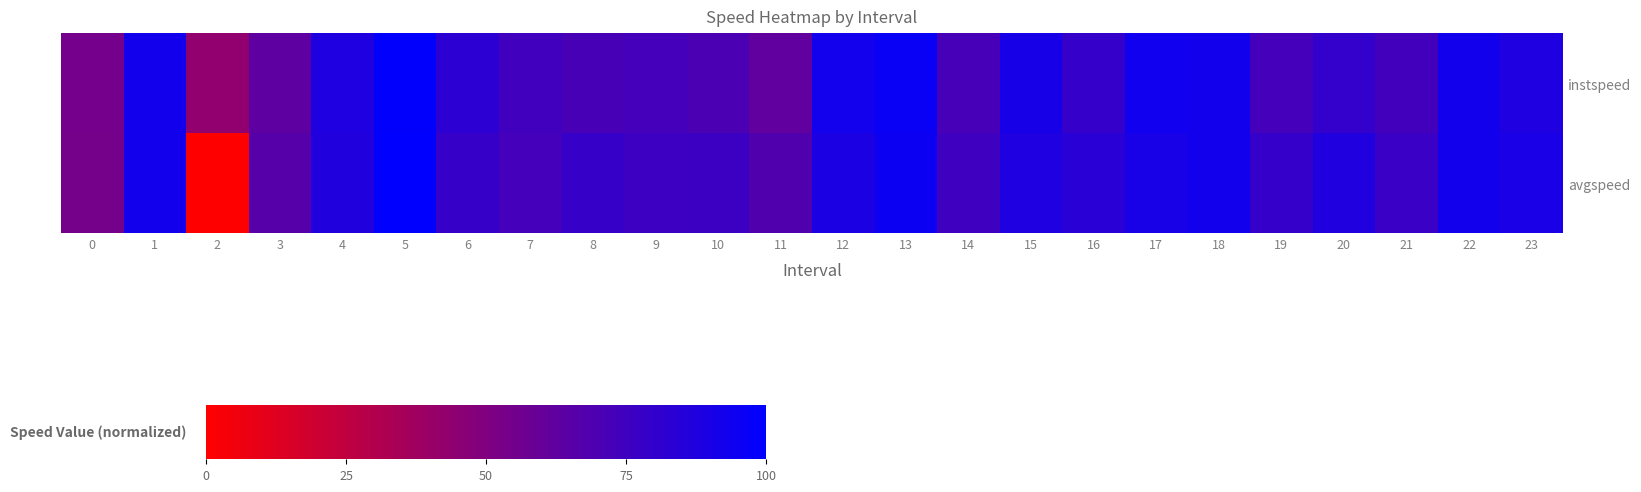

Between 17 and 21, which series saw the biggest shift?

instspeed